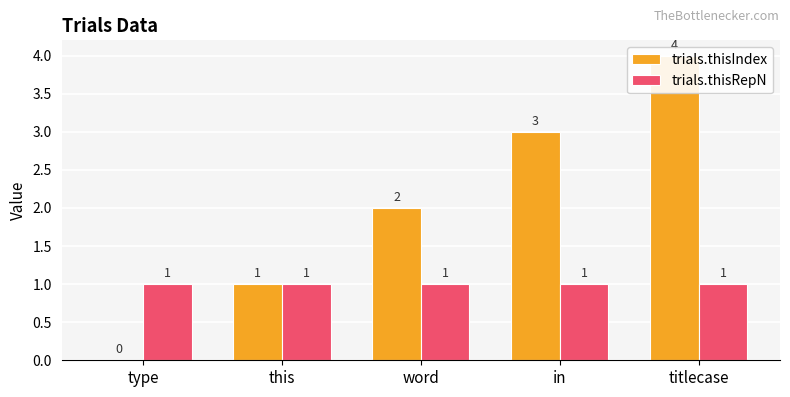

Rank the series at word from lowest to highest value.

trials.thisRepN, trials.thisIndex